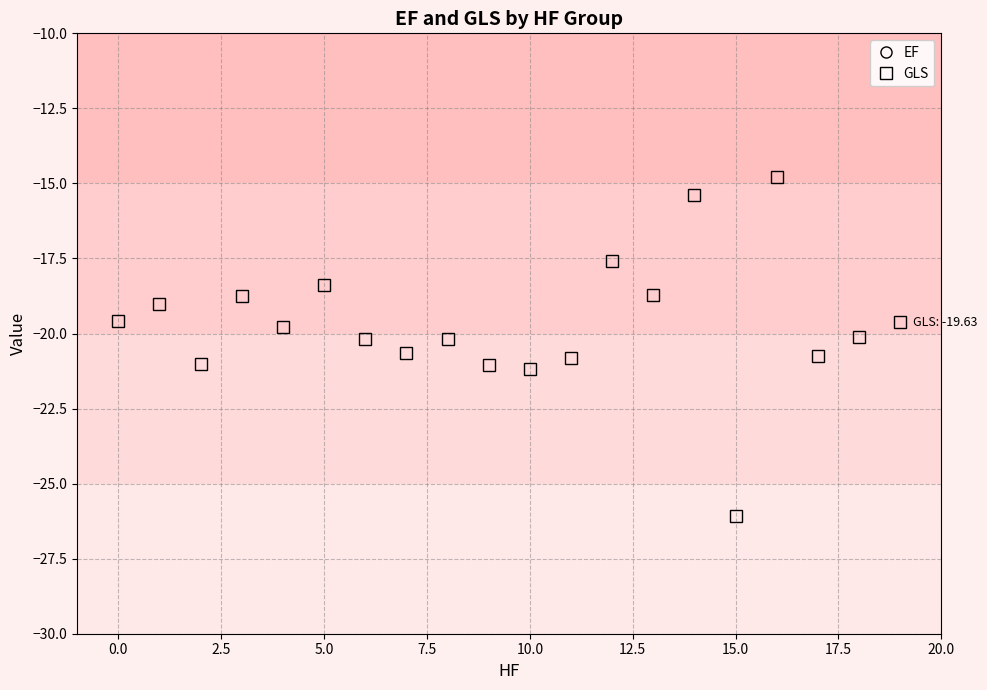

What is the greatest value displayed?

56.6